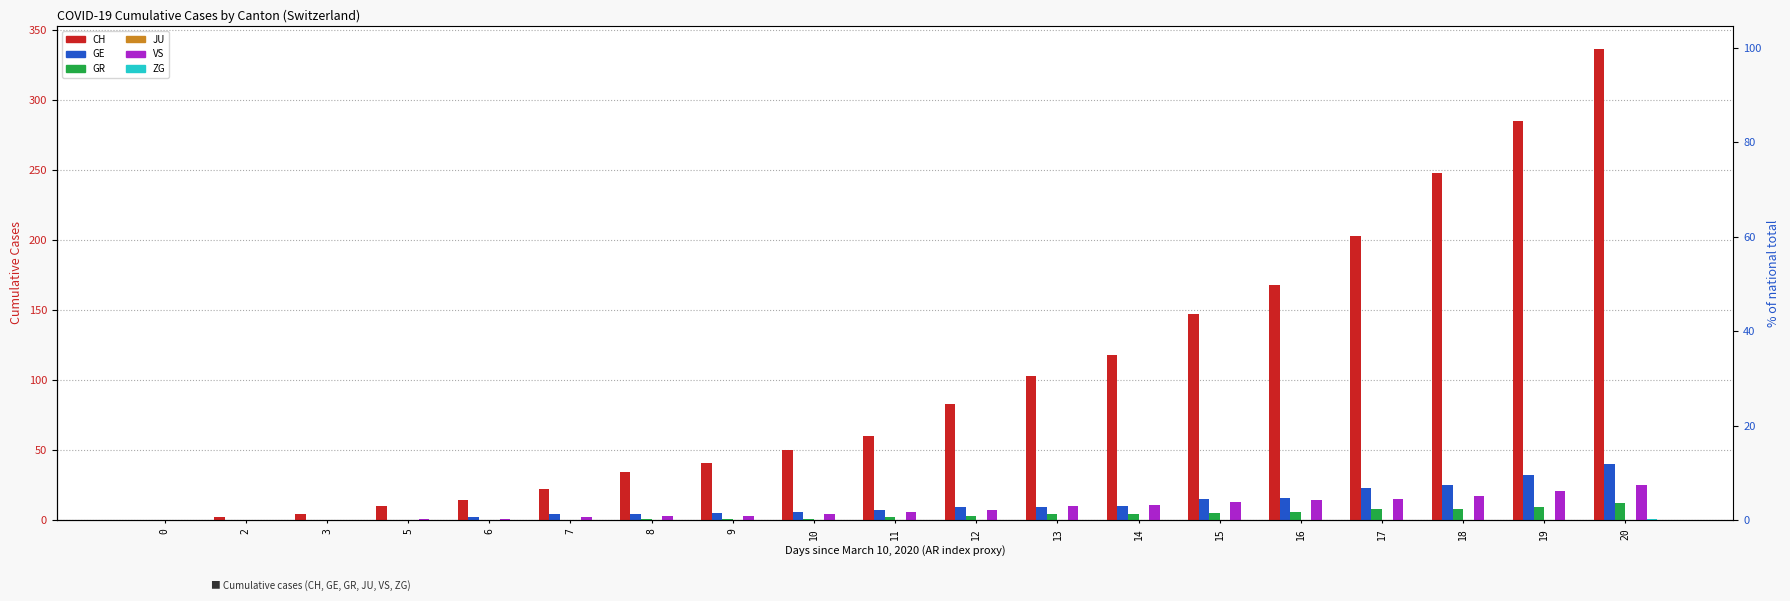

How many values in the GE series exceed 7?

9